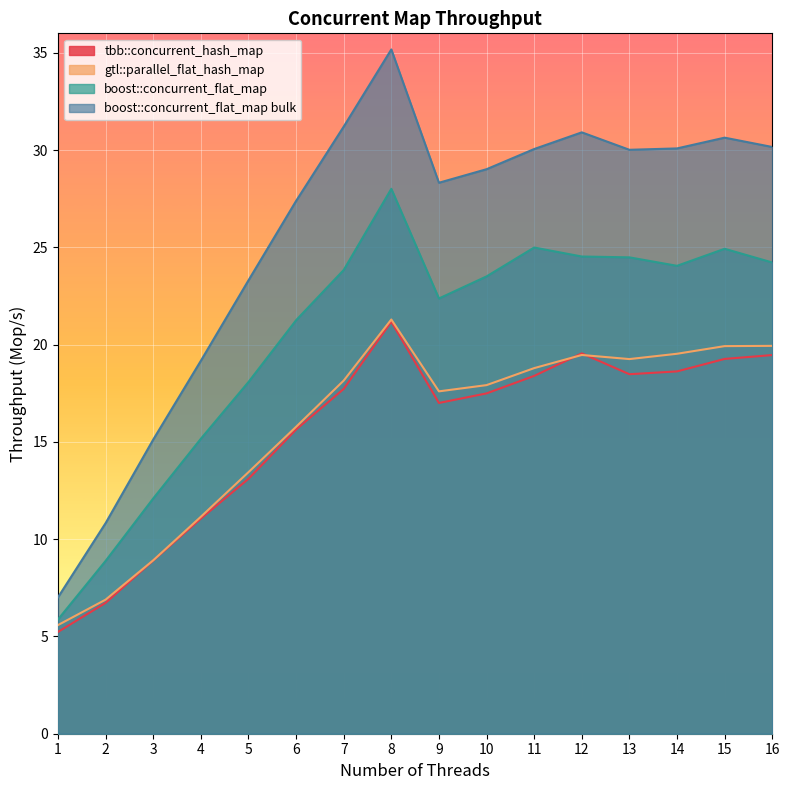

How many lines are shown in the chart?

4